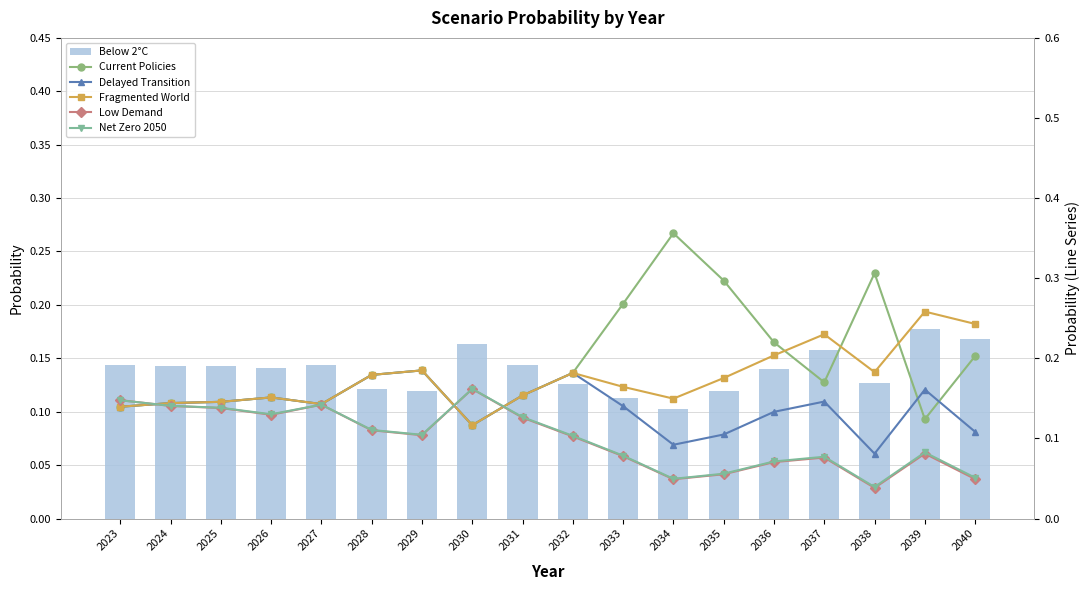

What is the average value of the Low Demand series?

0.1